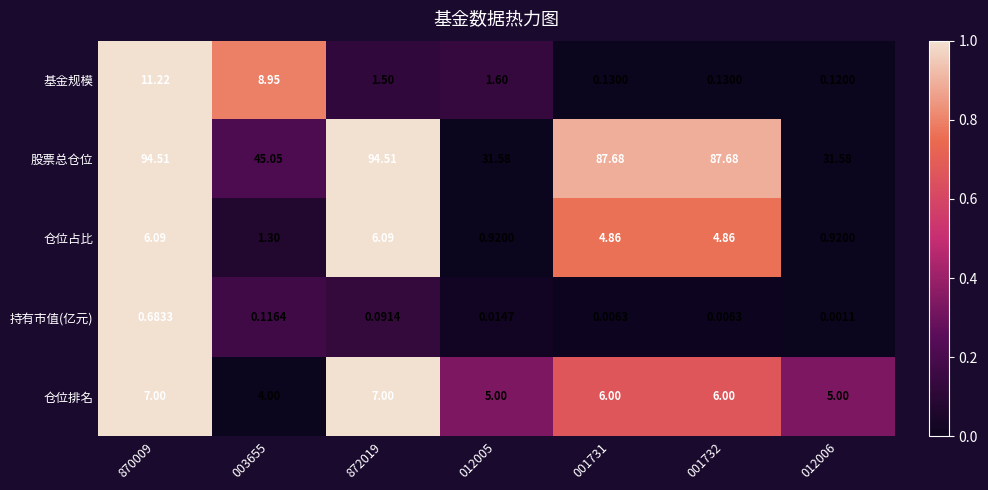

Rank the series by their maximum value, from lowest to highest.

持有市值(亿元), 仓位占比, 仓位排名, 基金规模, 股票总仓位